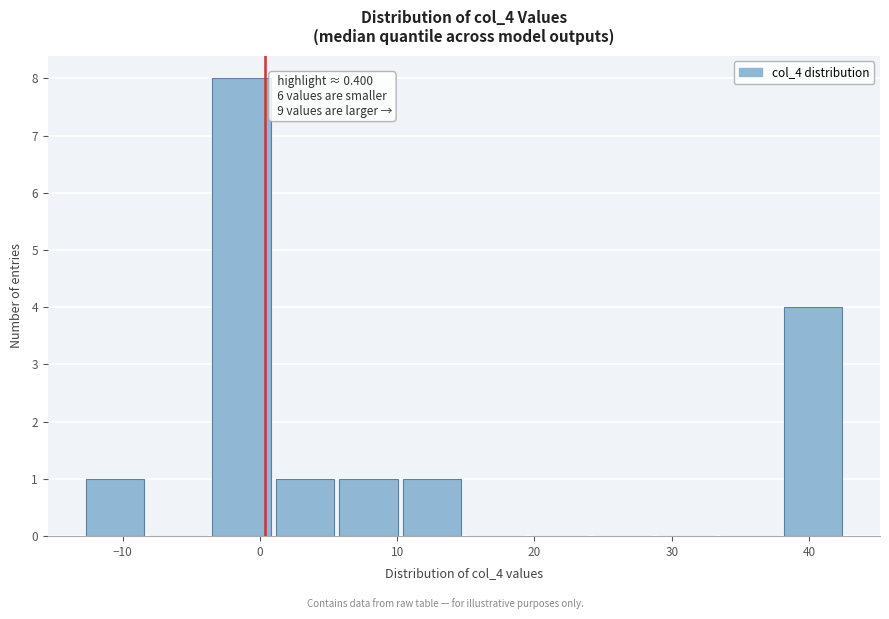

Which range on the x-axis has the tallest bar?

-4 to 1